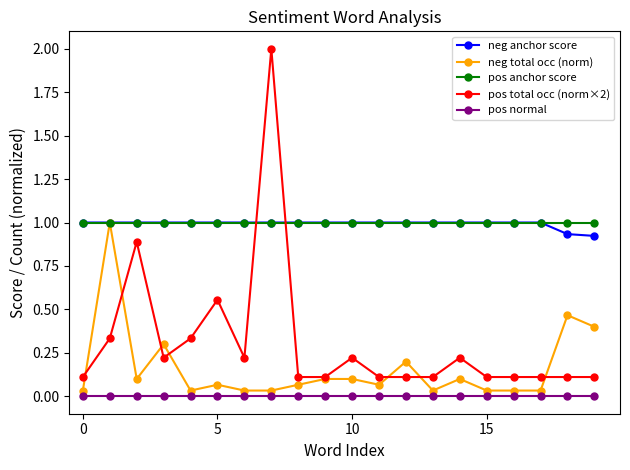

Which series ends up on top after the final intersection of pos anchor score and pos total occ (norm×2)?

pos anchor score